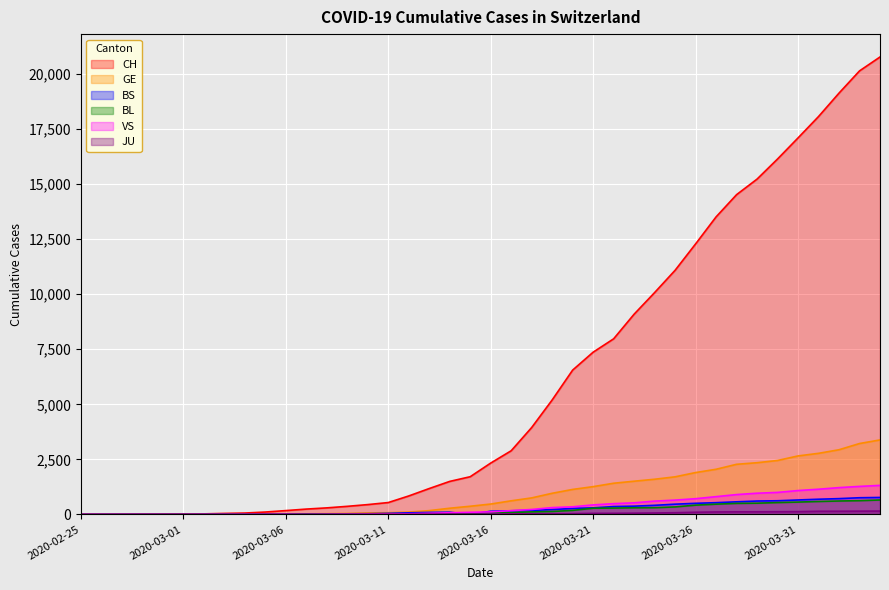

Reading left to right, what are all the values shown in this chart?

CH: 1	2	4	11	14	20	26	46	63	109	175	243	298	368	447	540	839	1176	1500	1713	2332	2892	3947	5199	6555	7368	7975	9094	10075	11087	12285	13512	14521	15228	16141	17098	18069	19133	20141	20773
GE: 0	1	1	3	5	7	7	9	9	13	17	26	35	44	68	79	108	173	282	372	472	619	751	961	1136	1262	1417	1509	1598	1708	1902	2051	2277	2349	2450	2657	2775	2938	3220	3384
BS: 0	0	1	1	1	1	1	3	3	8	15	21	24	28	33	49	73	92	100	0	144	165	182	222	272	299	358	376	414	466	505	534	573	609	621	657	691	718	758	771
BL: 0	0	0	1	2	2	2	2	2	6	6	15	19	20	22	26	26	42	47	54	76	89	116	134	184	282	289	302	306	341	422	466	502	511	539	561	588	610	625	656
VS: 0	0	0	1	1	0	3	3	4	5	6	0	7	12	17	22	30	53	76	98	116	173	225	311	346	433	490	527	606	651	715	808	902	964	1000	1085	1145	1218	1273	1319
JU: 0	0	0	0	0	0	0	1	1	2	3	4	4	5	6	6	9	10	15	16	17	24	26	31	37	49	51	57	66	78	99	112	118	118	122	127	144	145	149	153